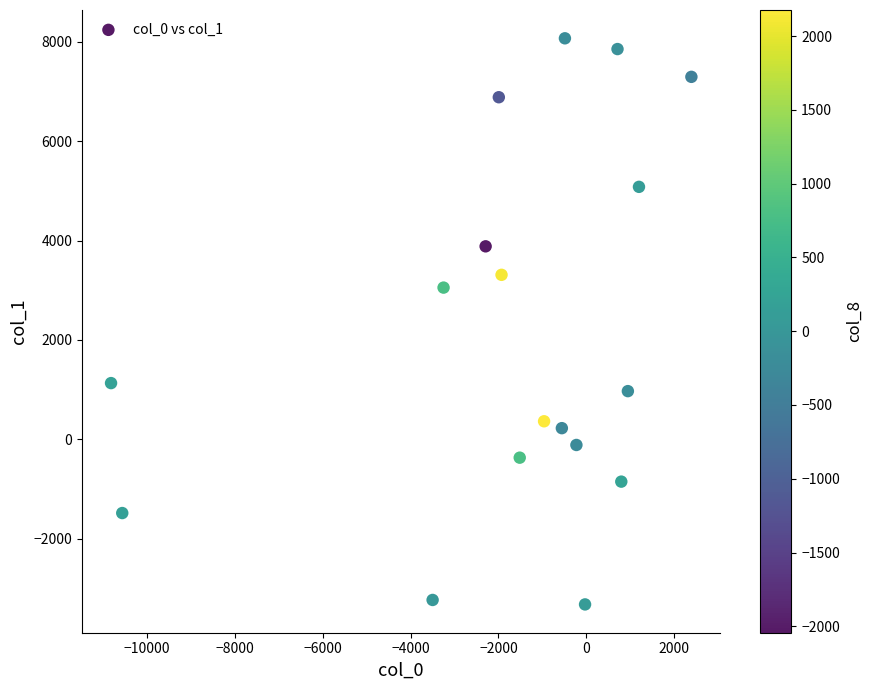

What Y value in the scatter plot is closest to 2373?

3052.6